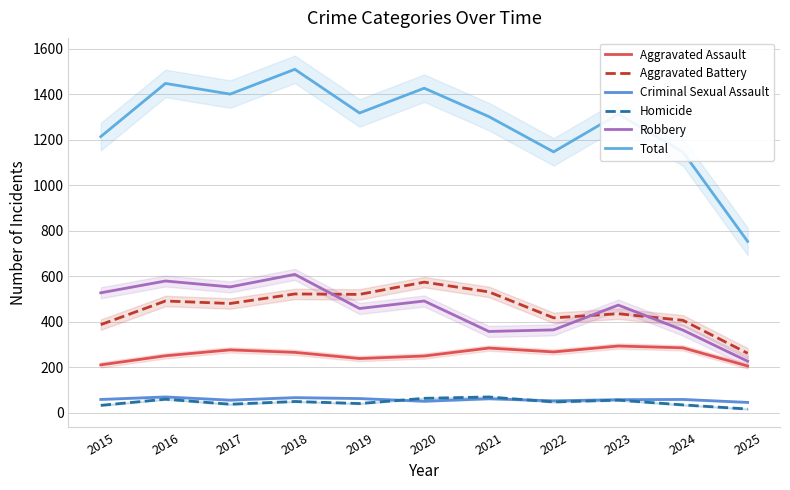

Which has a higher value, 2025 or 2021?

2021